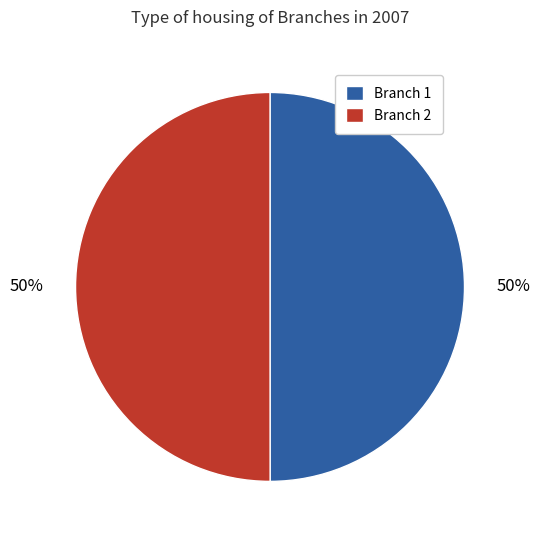

Is the sum of Branch 2 and Branch 1 greater than half?

Yes